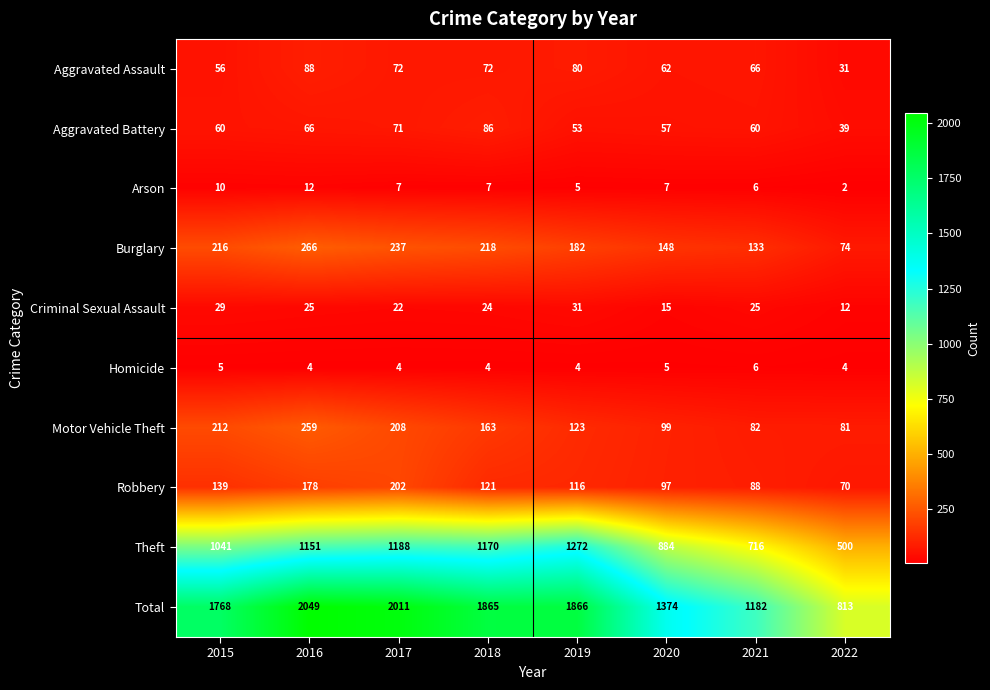

The Burglary series shows 266 at 2016. True or false?

True